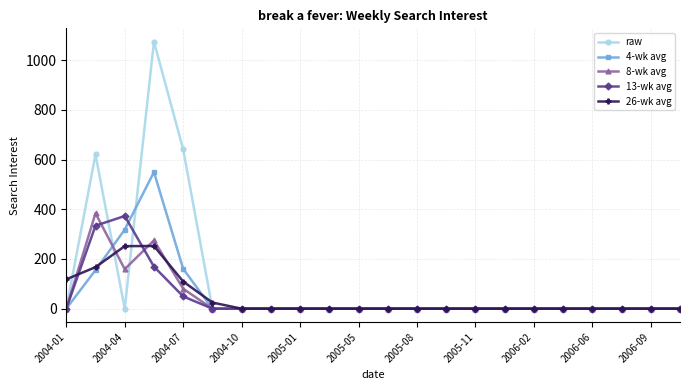

At how many categories does at least one series exceed 426?

3